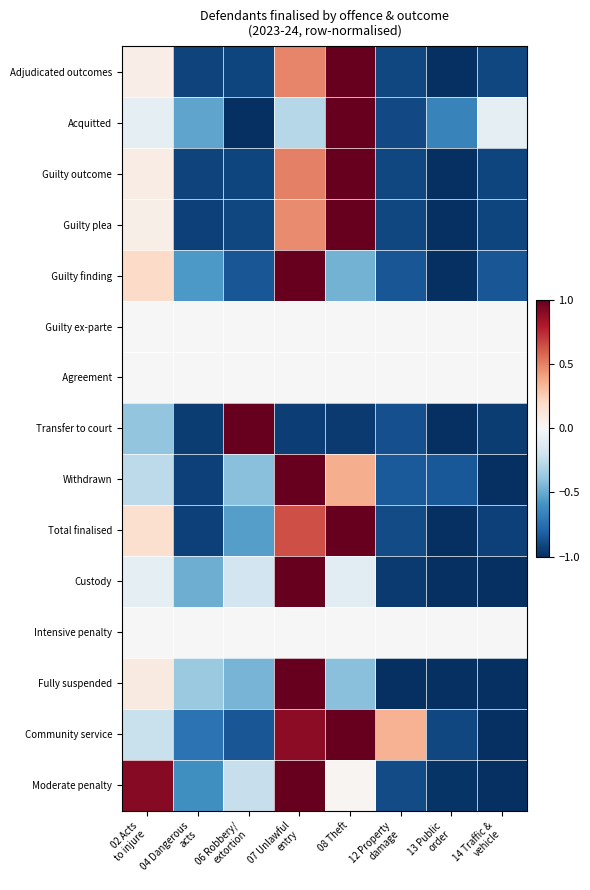

What is the minimum value shown in the chart?

-1.0